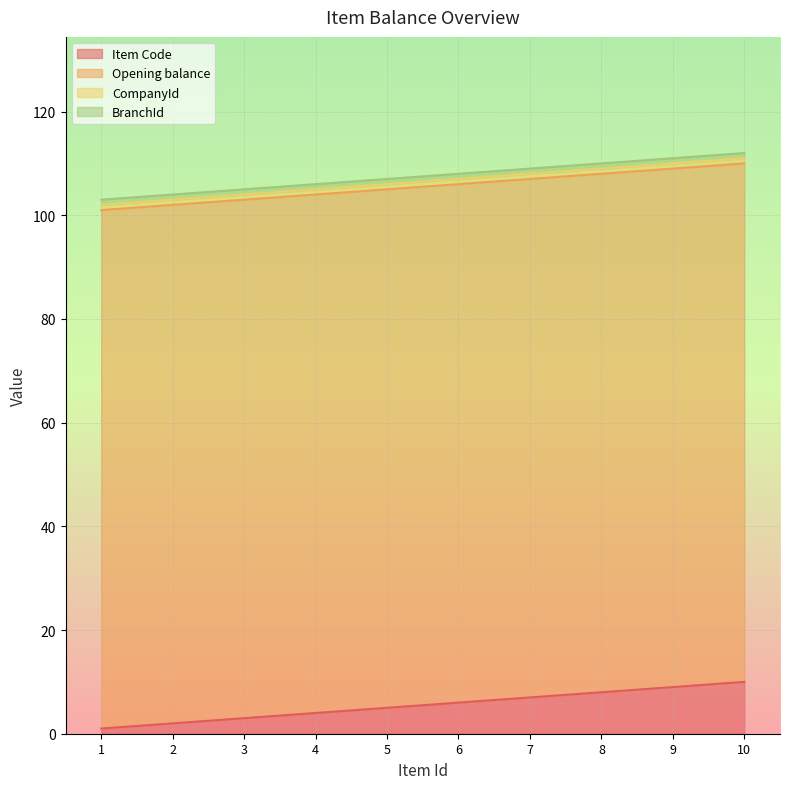

True or false: Item Code and Opening balance cross at least once.

False